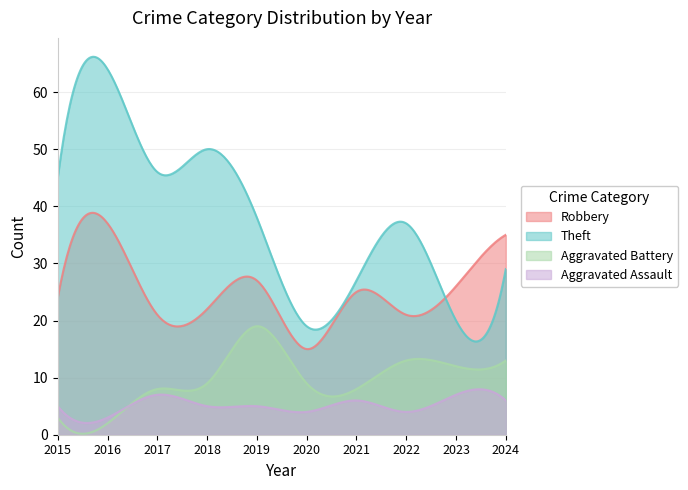

What is the value of the Theft point at the 3rd from the left?

46